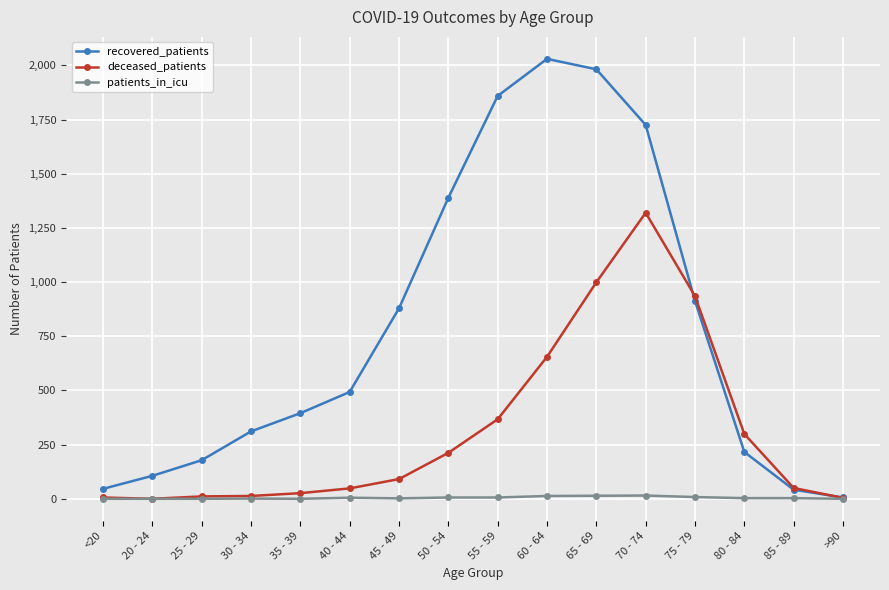

At which category is the sum across all series the highest?

70 - 74